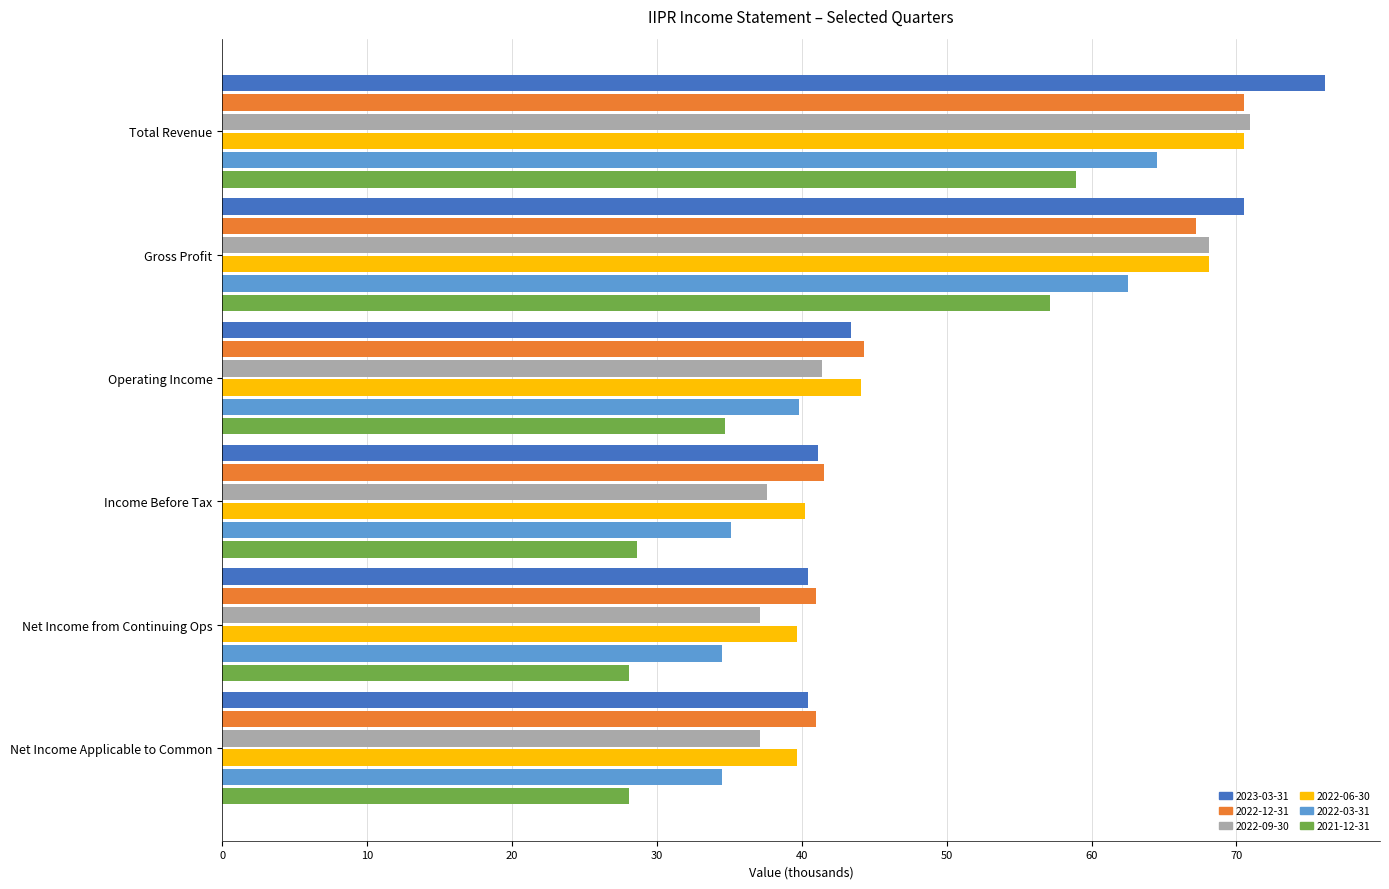

Where is 2022-06-30 nearest to the value 55?

Operating Income